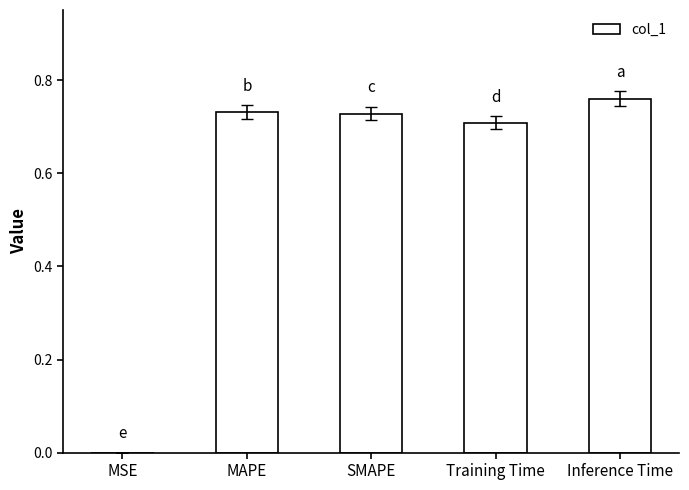

At which category does the chart reach its peak across all series?

Inference Time